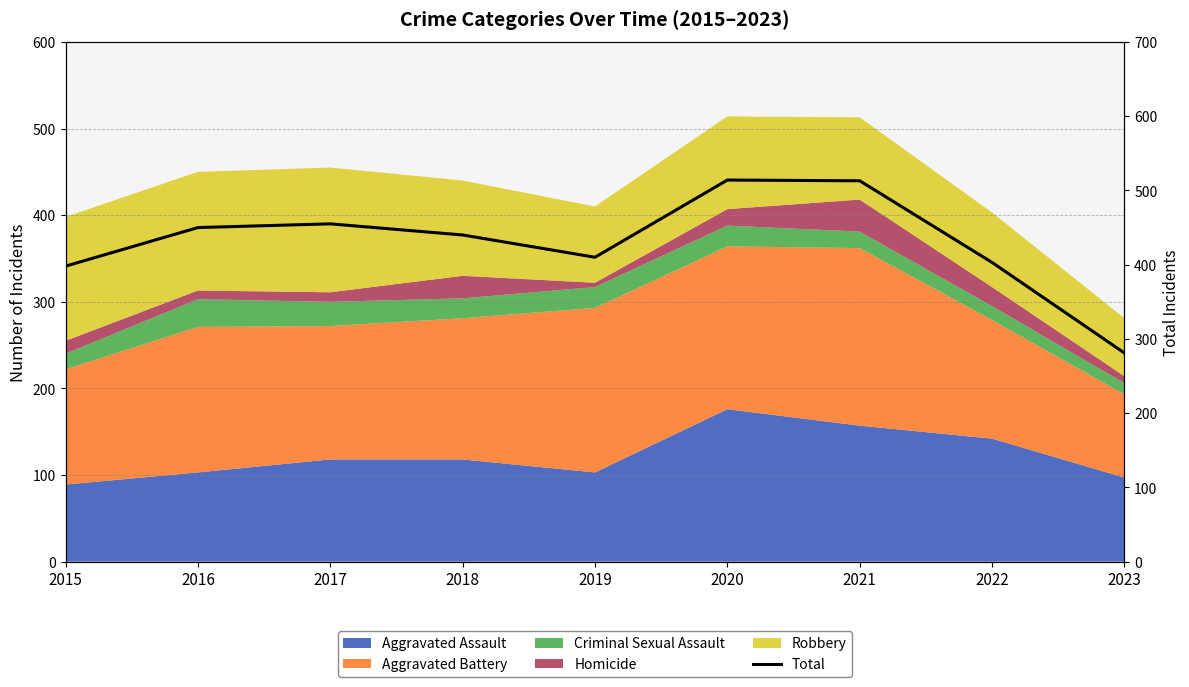

The value at 2016 is 285. True or false?

False